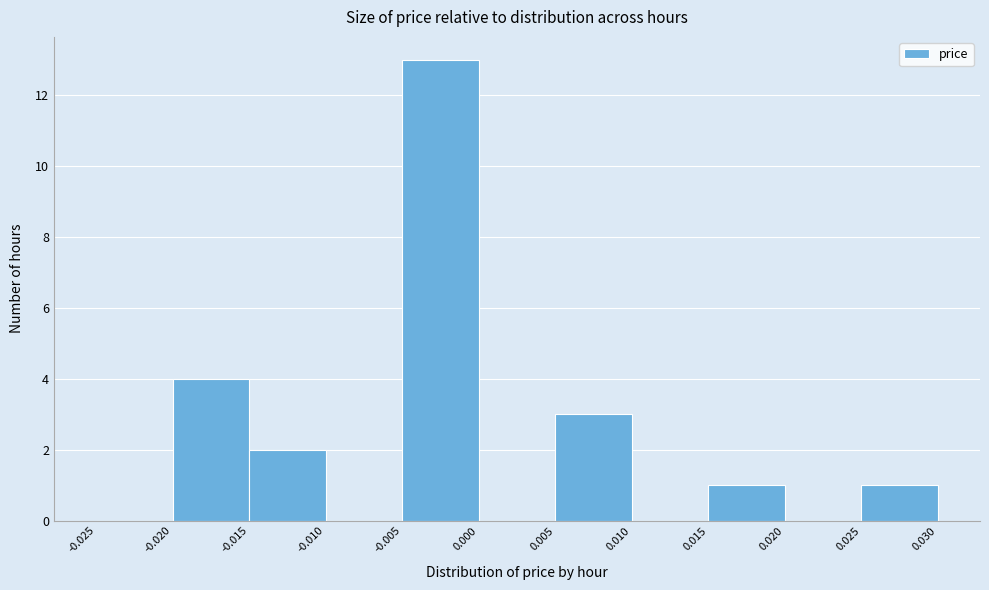

Reading left to right, transcribe this chart: for each bar, give the range it covers on the x-axis and its height. The values are not printed on the chart, so give them approximately, as read against the axis.

-0.025 to -0.020: 0
-0.020 to -0.015: 4
-0.015 to -0.010: 2
-0.010 to -0.005: 0
-0.005 to 0.000: 13
0.000 to 0.005: 0
0.005 to 0.010: 3
0.010 to 0.015: 0
0.015 to 0.020: 1
0.020 to 0.025: 0
0.025 to 0.030: 1